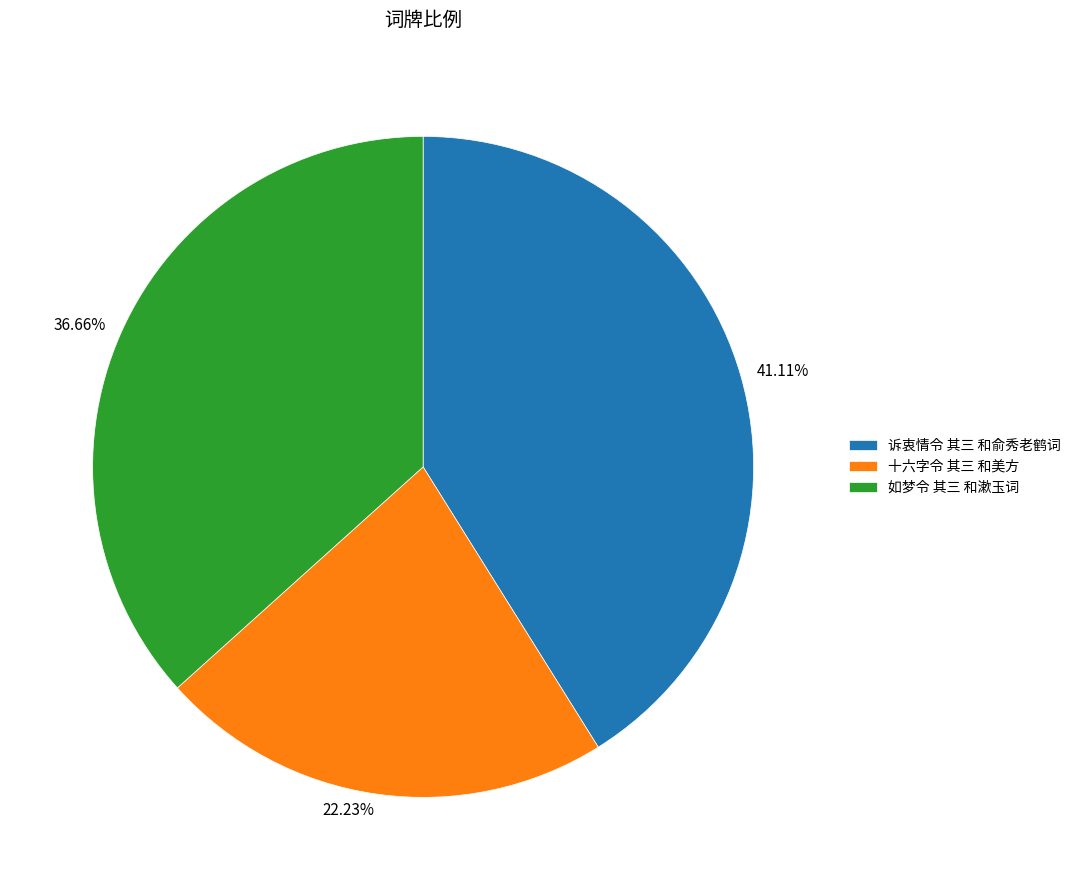

How many segments does this pie chart have?

3